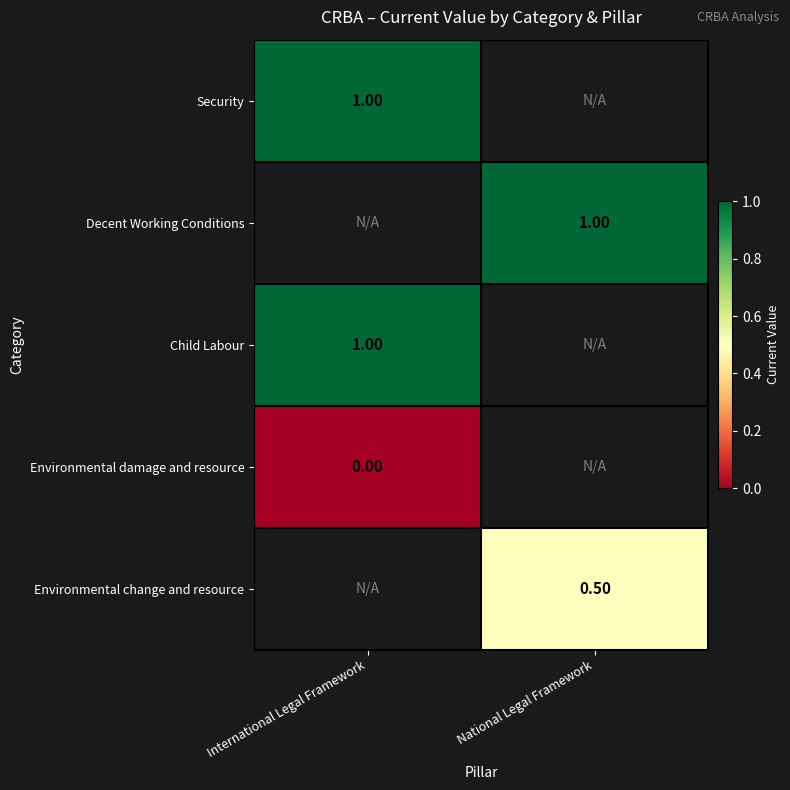

Is the value of Environmental damage and resource at International Legal Framework greater than the value of Environmental change and resource at National Legal Framework?

No